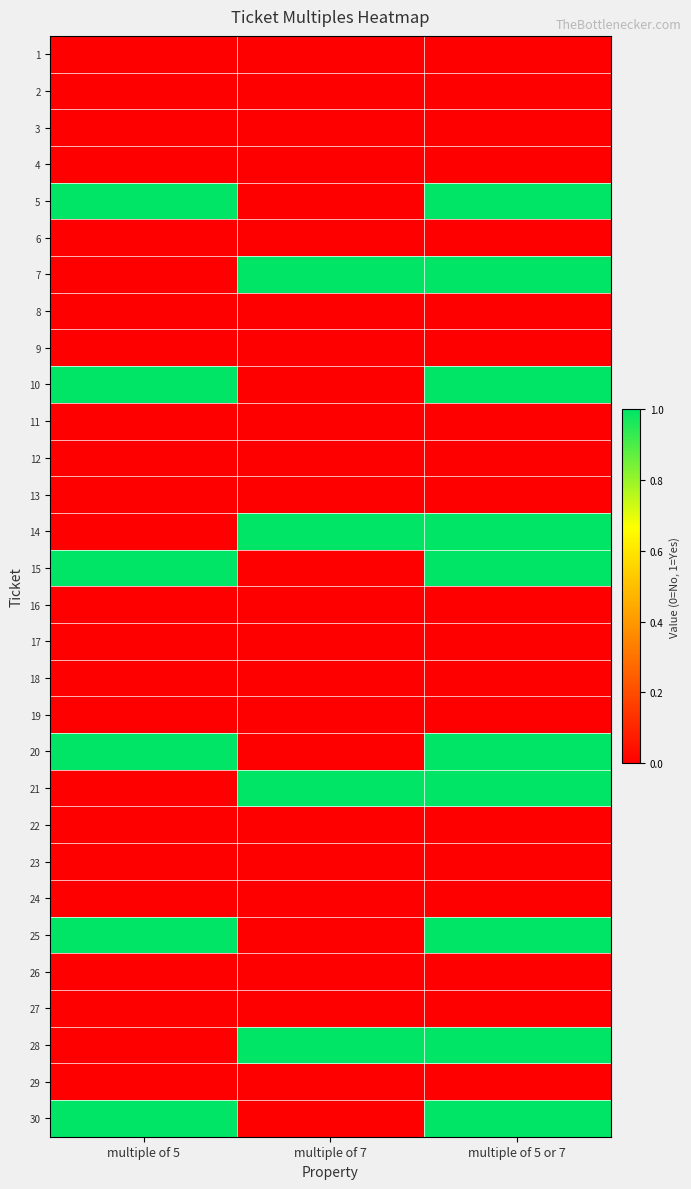

Reading right to left, list all the values displayed in this chart.

1: multiple of 5 or 7=0	multiple of 7=0	multiple of 5=0
2: multiple of 5 or 7=0	multiple of 7=0	multiple of 5=0
3: multiple of 5 or 7=0	multiple of 7=0	multiple of 5=0
4: multiple of 5 or 7=0	multiple of 7=0	multiple of 5=0
5: multiple of 5 or 7=1	multiple of 7=0	multiple of 5=1
6: multiple of 5 or 7=0	multiple of 7=0	multiple of 5=0
7: multiple of 5 or 7=1	multiple of 7=1	multiple of 5=0
8: multiple of 5 or 7=0	multiple of 7=0	multiple of 5=0
9: multiple of 5 or 7=0	multiple of 7=0	multiple of 5=0
10: multiple of 5 or 7=1	multiple of 7=0	multiple of 5=1
11: multiple of 5 or 7=0	multiple of 7=0	multiple of 5=0
12: multiple of 5 or 7=0	multiple of 7=0	multiple of 5=0
13: multiple of 5 or 7=0	multiple of 7=0	multiple of 5=0
14: multiple of 5 or 7=1	multiple of 7=1	multiple of 5=0
15: multiple of 5 or 7=1	multiple of 7=0	multiple of 5=1
16: multiple of 5 or 7=0	multiple of 7=0	multiple of 5=0
17: multiple of 5 or 7=0	multiple of 7=0	multiple of 5=0
18: multiple of 5 or 7=0	multiple of 7=0	multiple of 5=0
19: multiple of 5 or 7=0	multiple of 7=0	multiple of 5=0
20: multiple of 5 or 7=1	multiple of 7=0	multiple of 5=1
21: multiple of 5 or 7=1	multiple of 7=1	multiple of 5=0
22: multiple of 5 or 7=0	multiple of 7=0	multiple of 5=0
23: multiple of 5 or 7=0	multiple of 7=0	multiple of 5=0
24: multiple of 5 or 7=0	multiple of 7=0	multiple of 5=0
25: multiple of 5 or 7=1	multiple of 7=0	multiple of 5=1
26: multiple of 5 or 7=0	multiple of 7=0	multiple of 5=0
27: multiple of 5 or 7=0	multiple of 7=0	multiple of 5=0
28: multiple of 5 or 7=1	multiple of 7=1	multiple of 5=0
29: multiple of 5 or 7=0	multiple of 7=0	multiple of 5=0
30: multiple of 5 or 7=1	multiple of 7=0	multiple of 5=1